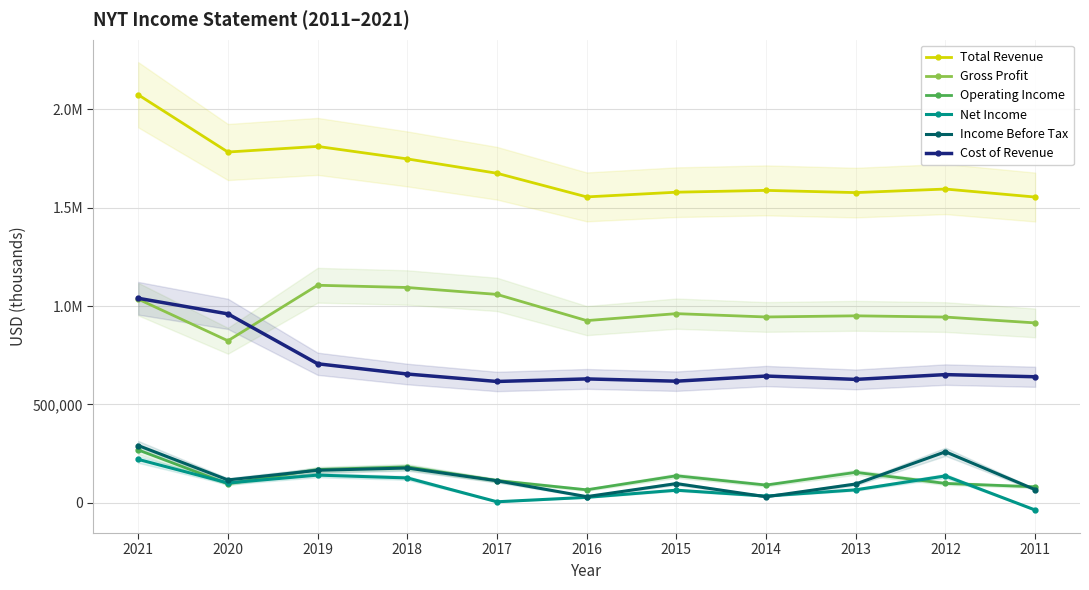

What is the difference between the maximum and minimum values in the Gross Profit series?

282400